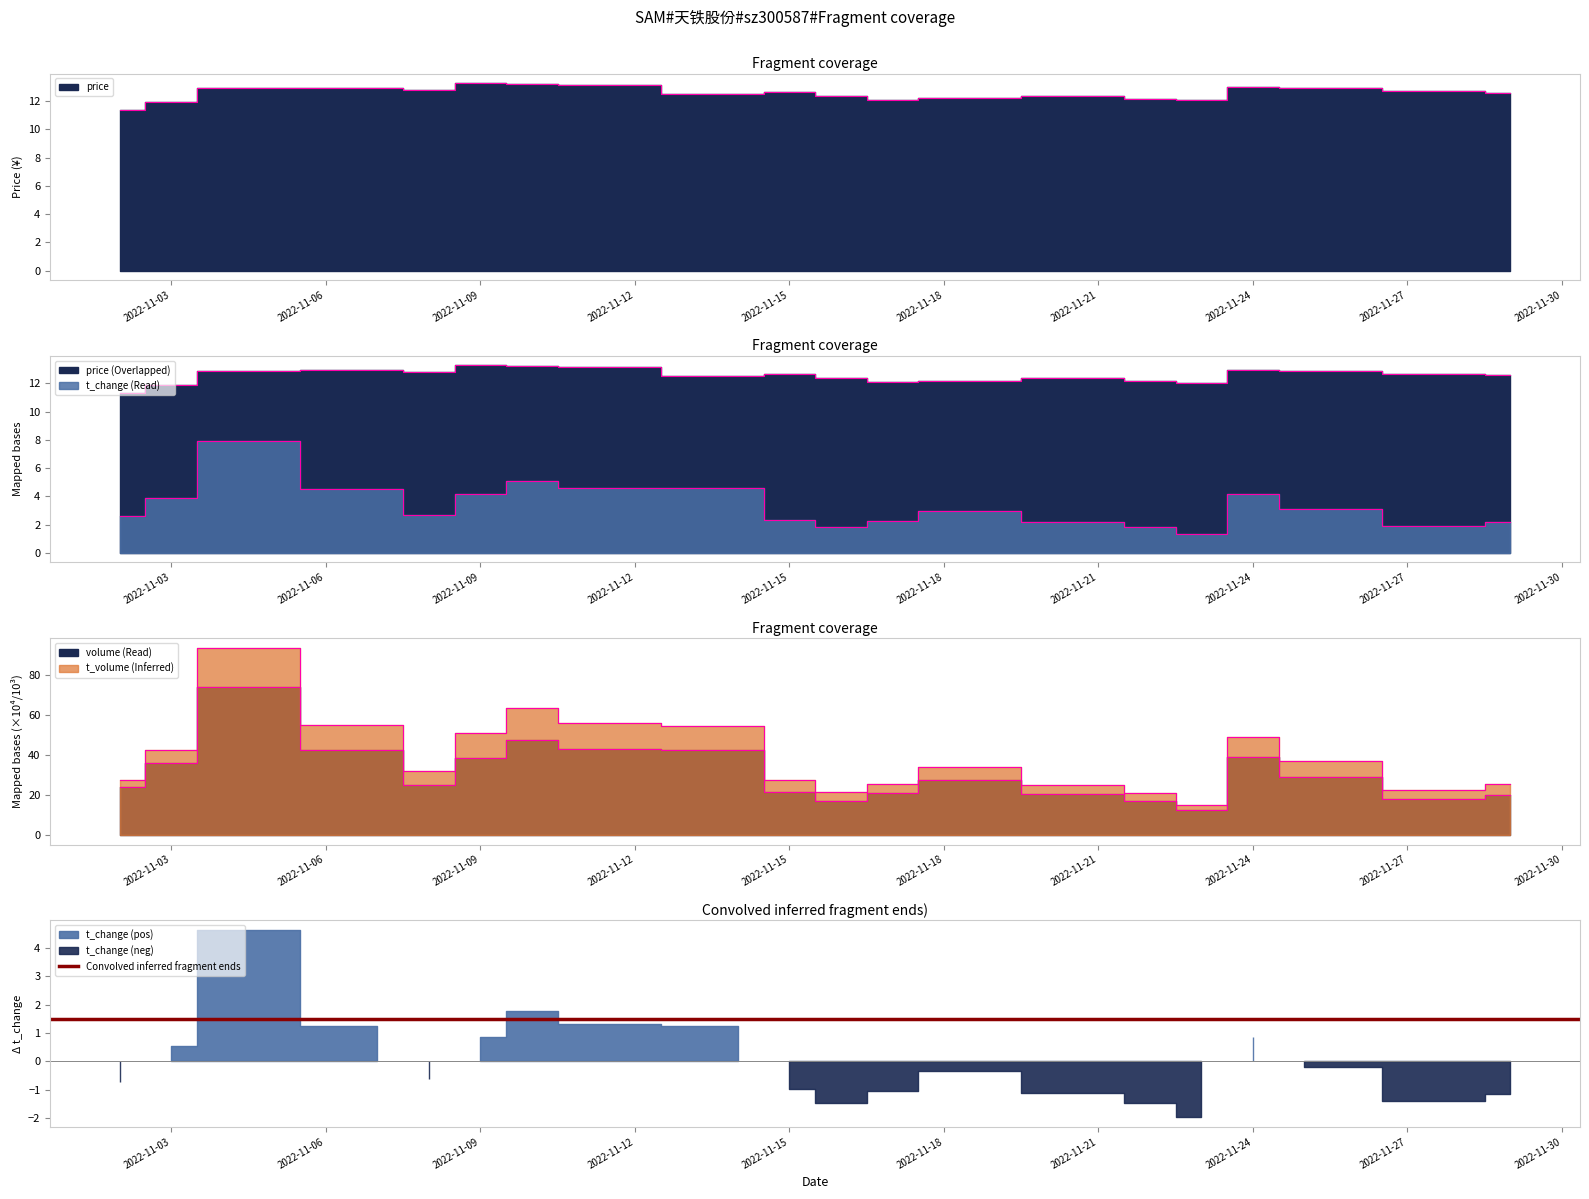

The value of volume at 2022-11-09 is 38.8. True or false?

True